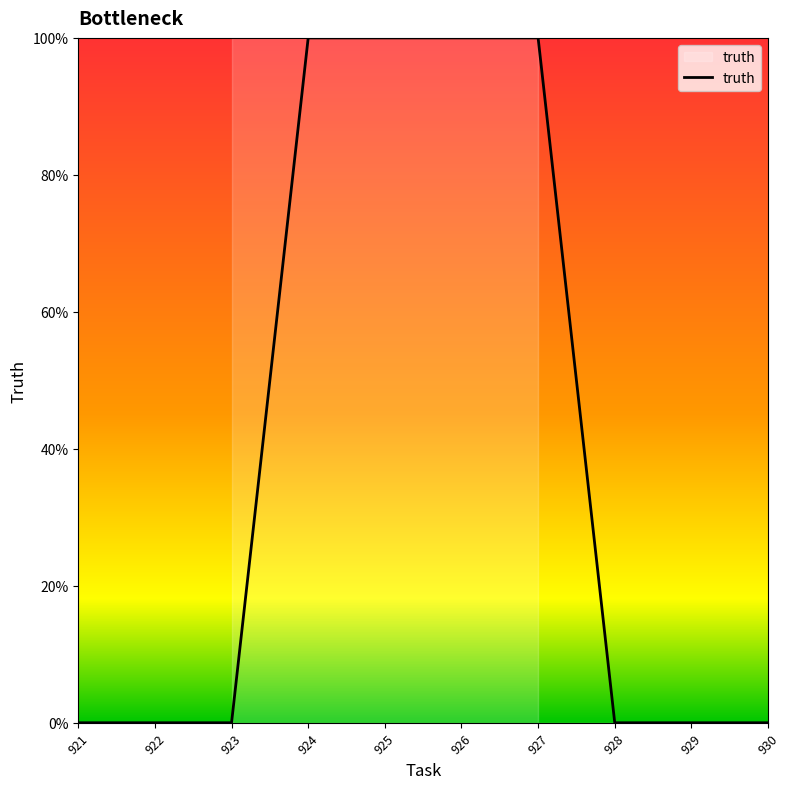

Reading left to right, list all the values displayed in this chart.

921=0	922=0	923=0	924=1	925=1	926=1	927=1	928=0	929=0	930=0